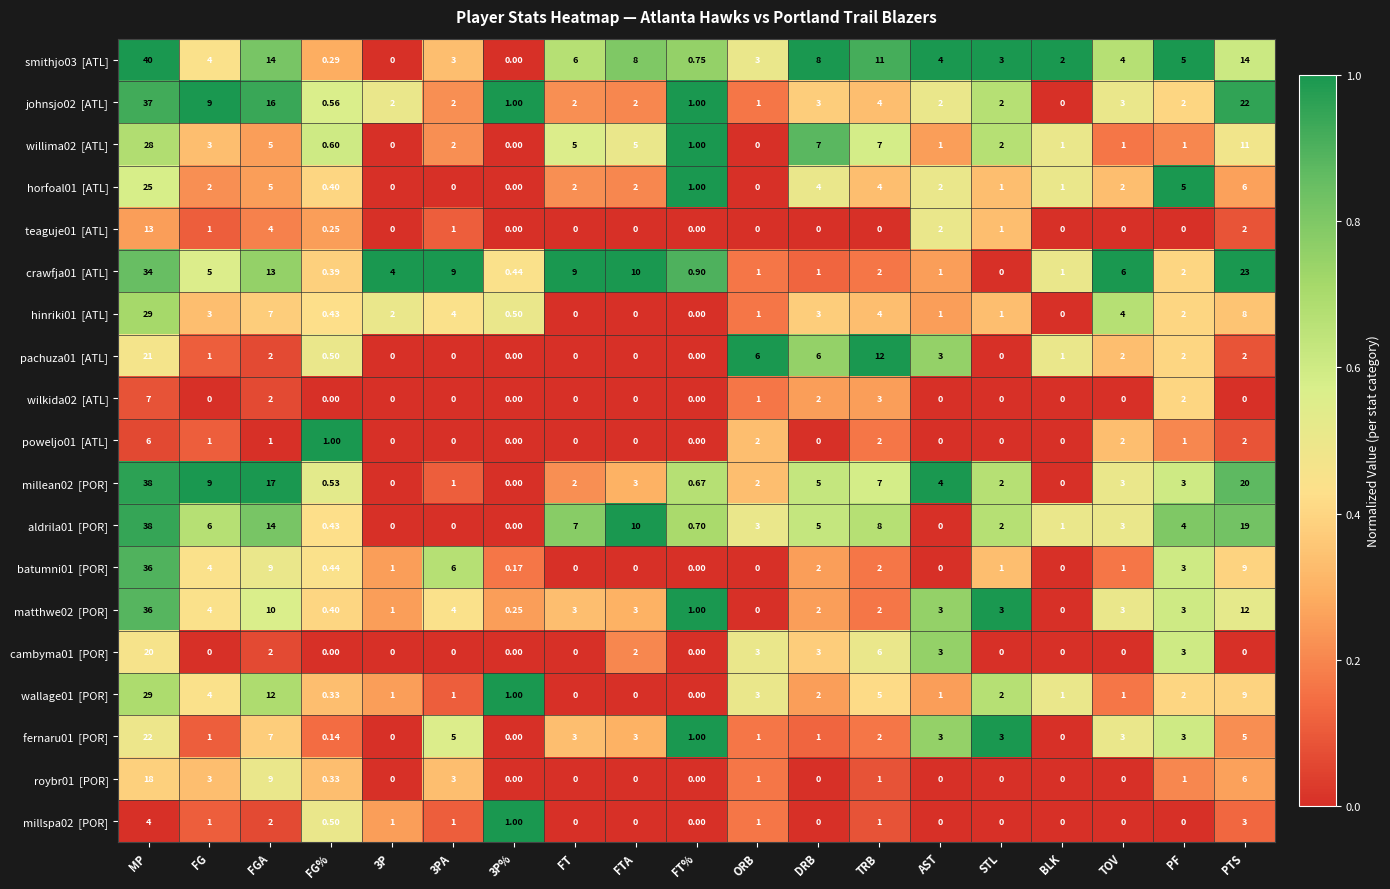

At which category is the sum across all series the highest?

MP